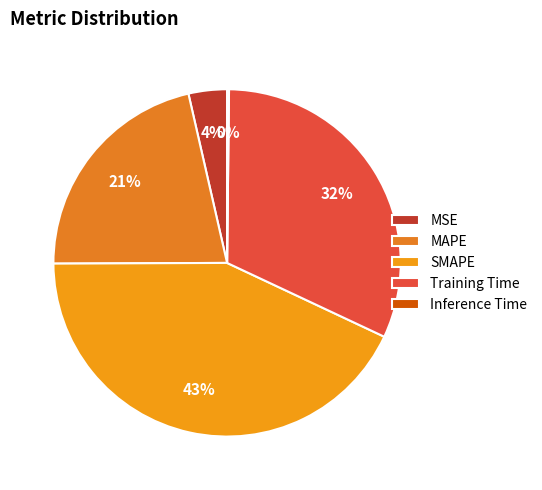

What is the smallest slice in the pie chart?

Inference Time